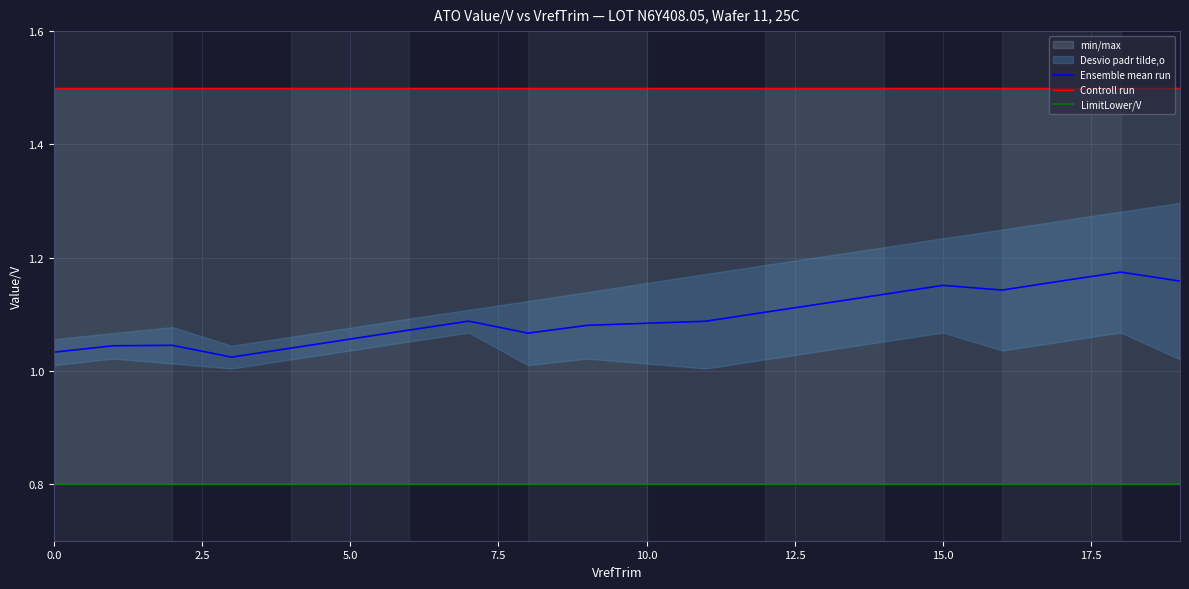

Which series changed the most between 0.0 and 5.0?

Ensemble mean run